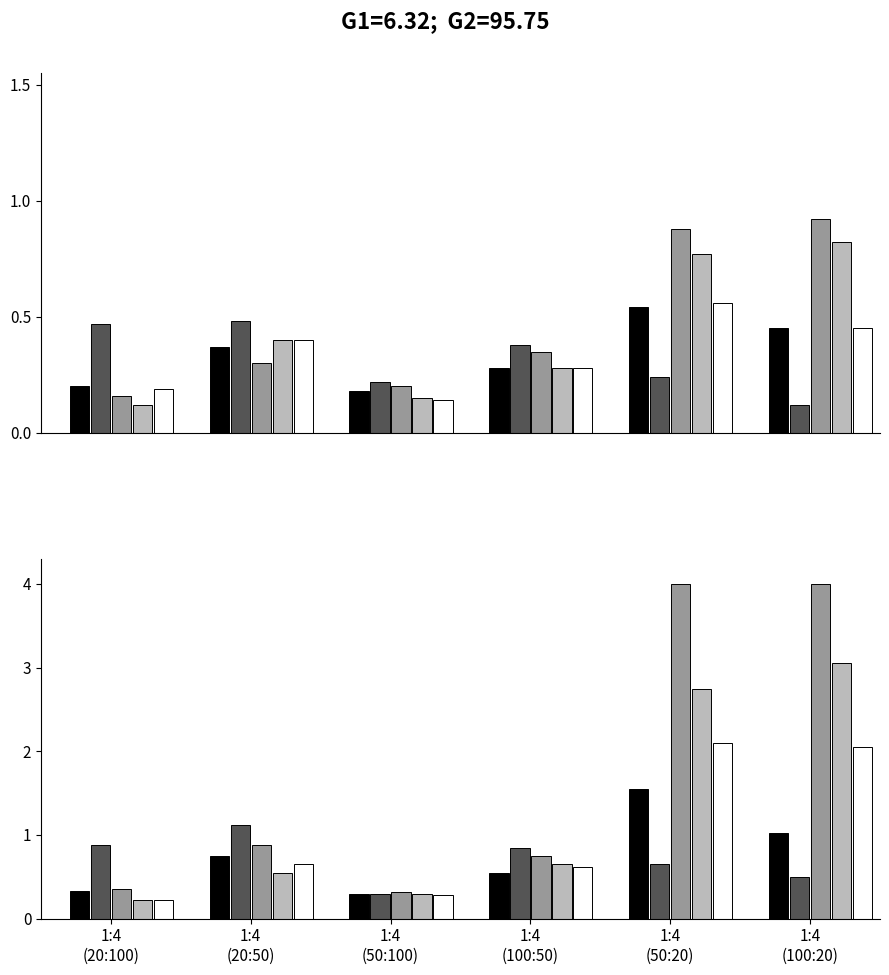

Which series changed the most between 1:4
(20:50) and 1:4
(100:20)?

Series 3